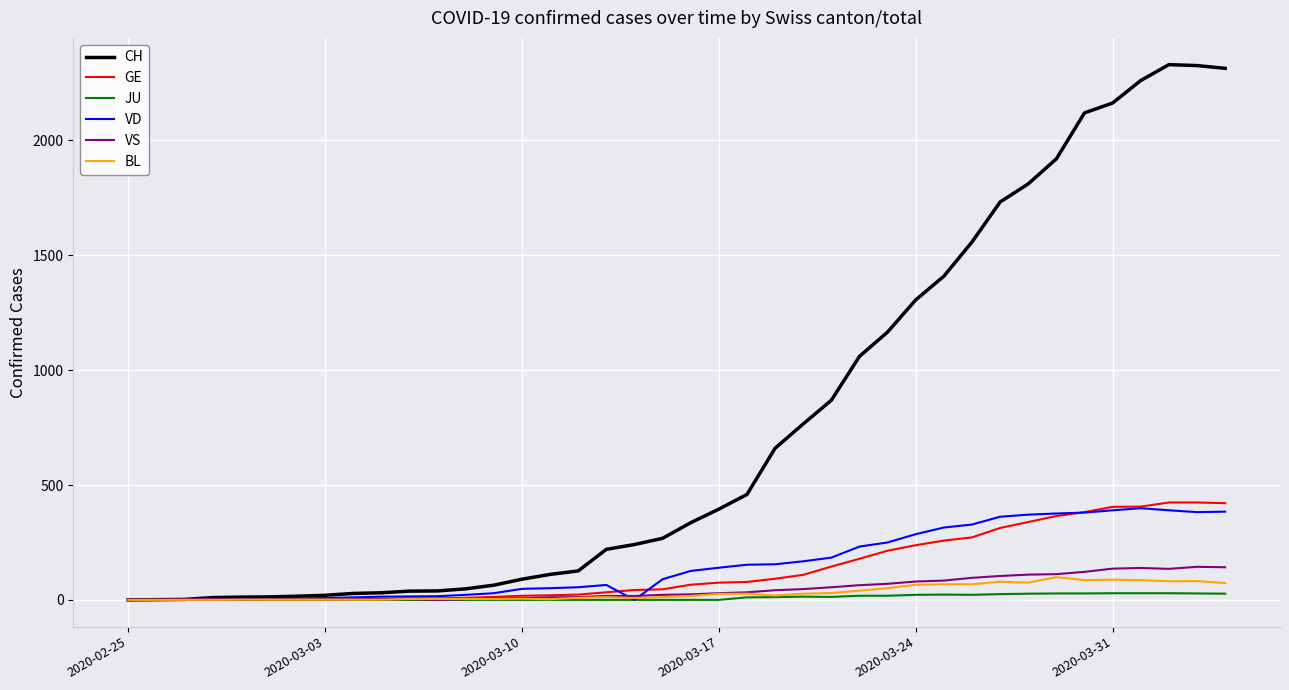

What are all the series names shown in the legend?

CH, GE, JU, VD, VS, BL